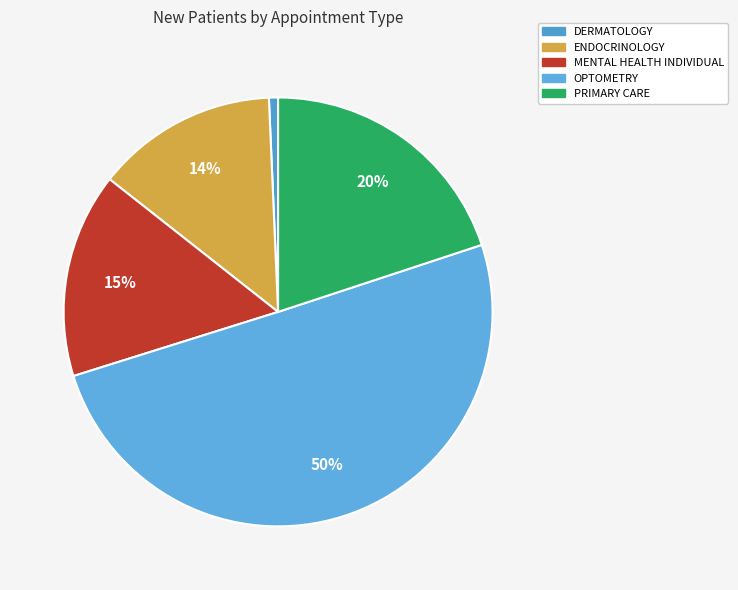

Count the number of slices in the pie.

5